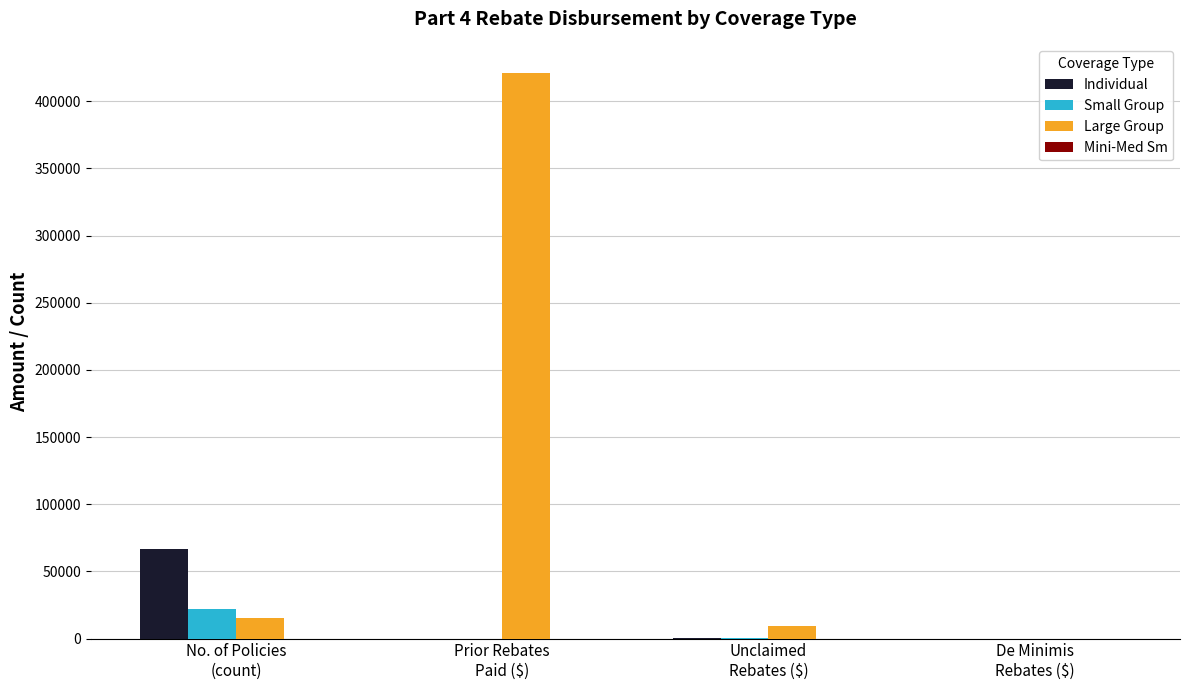

Where does the Individual series first go above 436?

No. of Policies
(count)